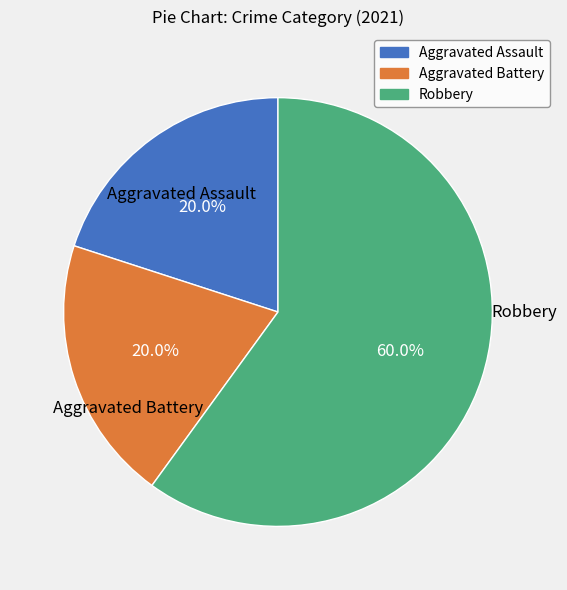

What is the largest slice in the pie chart?

Robbery